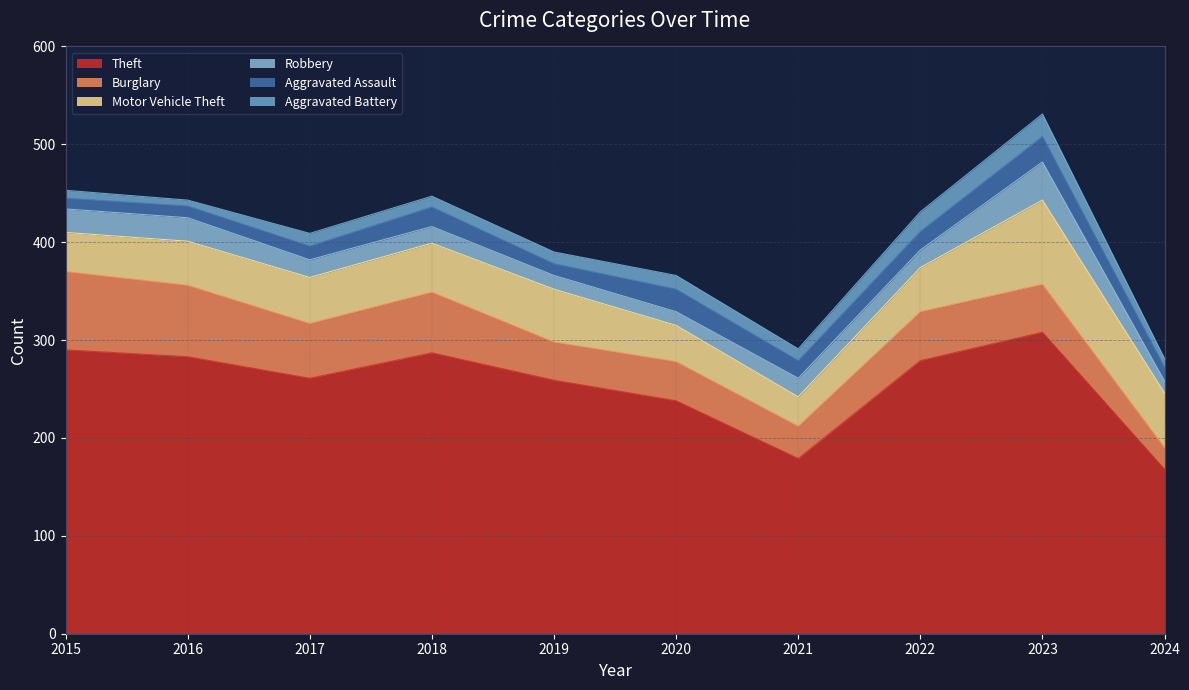

Is it true that Aggravated Battery equals 34 at 2023?

False